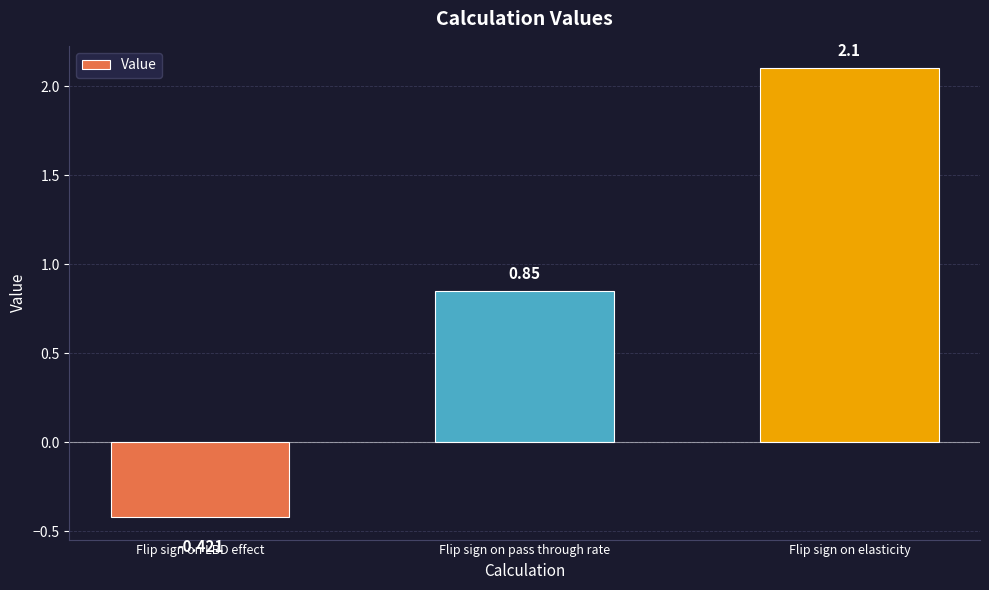

Where does the data first go above 0?

Flip sign on pass through rate